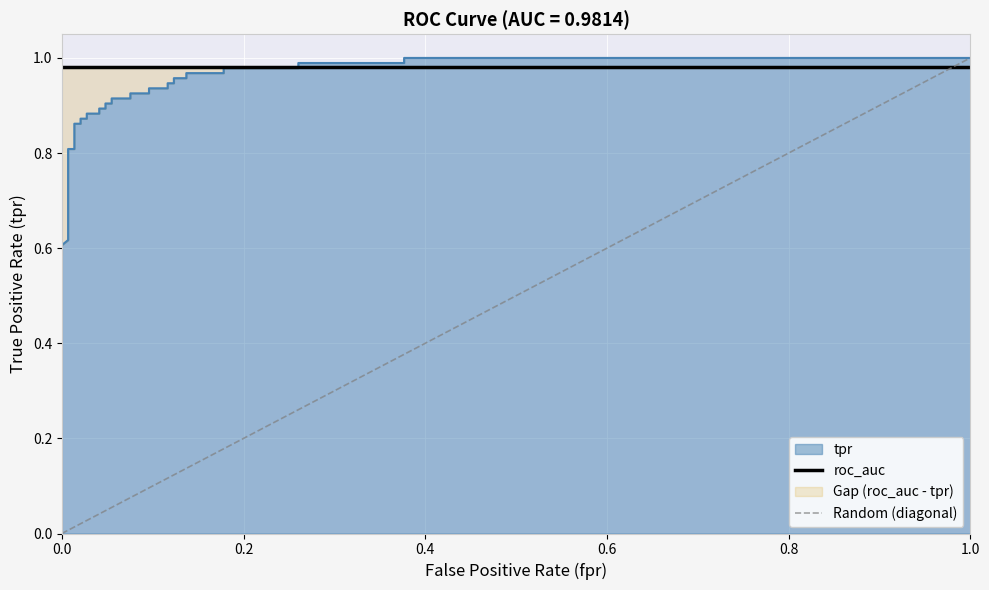

Reading left to right, what are all the values shown in this chart?

0.6	0.6	0.6	0.8	0.8	0.9	0.9	0.9	0.9	0.9	0.9	0.9	0.9	0.9	0.9	0.9	0.9	0.9	0.9	0.9	0.9	0.9	0.9	1.0	1.0	1.0	1.0	1.0	1.0	1.0	1.0	1.0	1.0